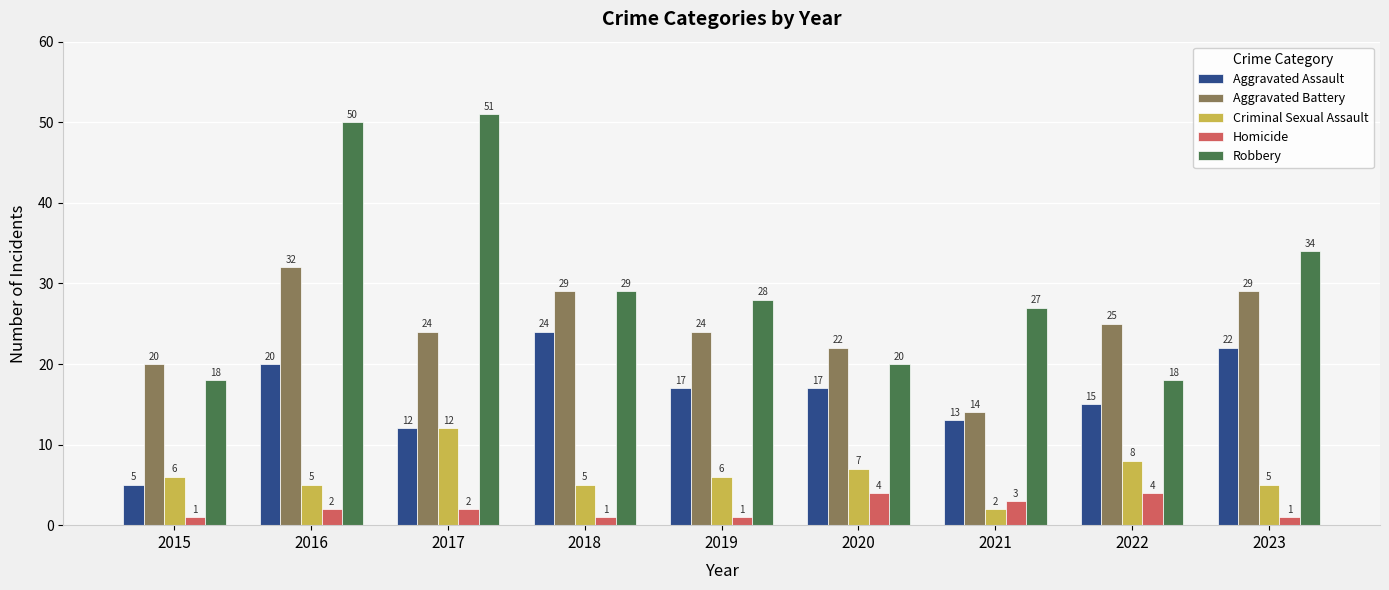

The Robbery series shows 28 at 2019. True or false?

True